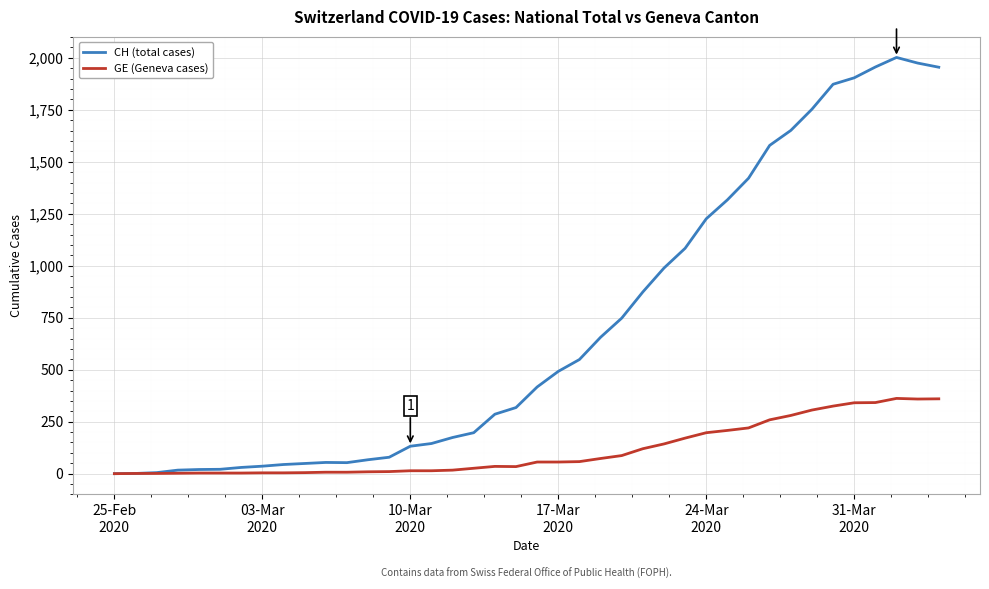

What is the maximum value for GE (Geneva cases)?

362